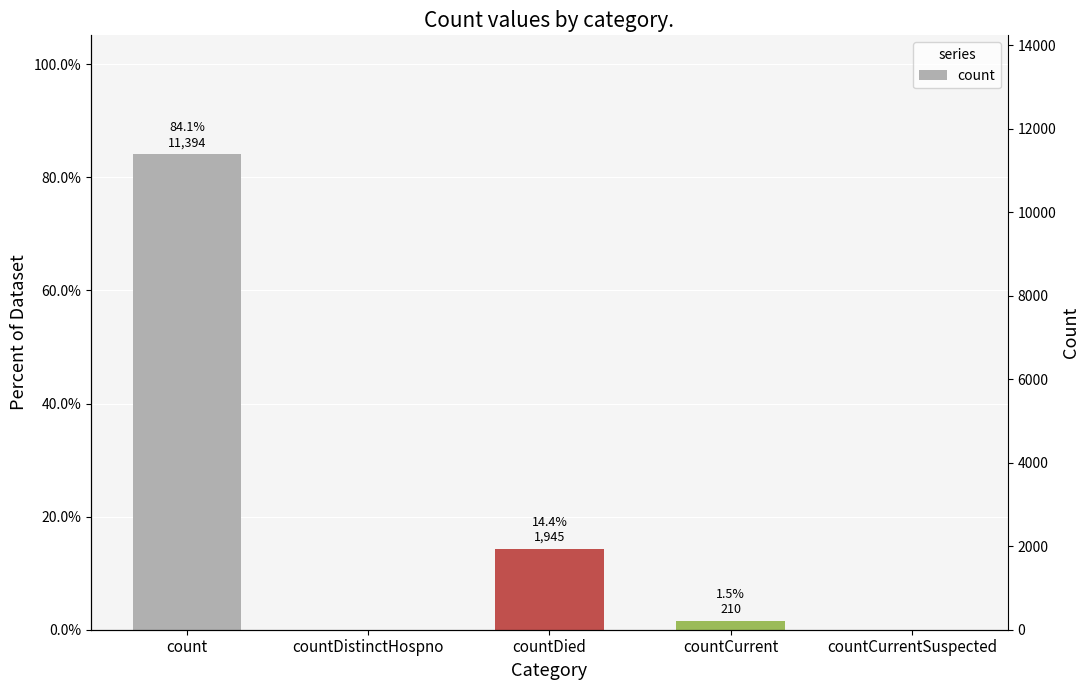

Are the bars horizontal?

No